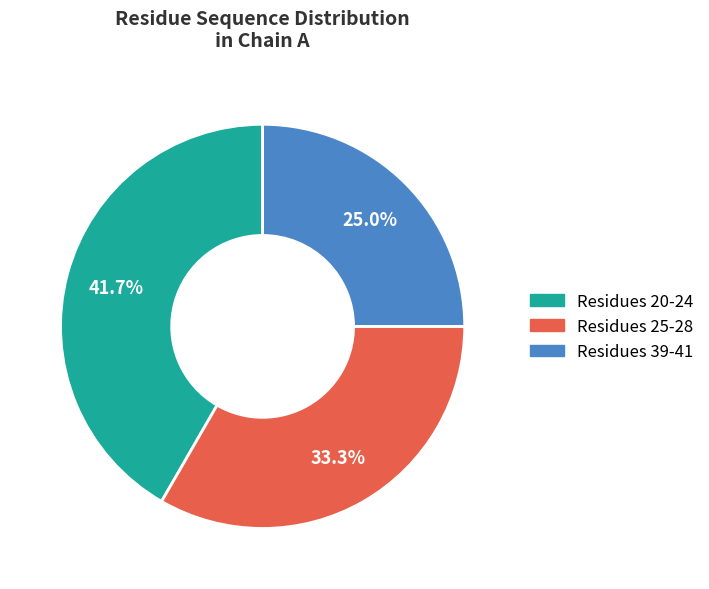

Rank the categories by value from lowest to highest.

Residues 39-41, Residues 25-28, Residues 20-24